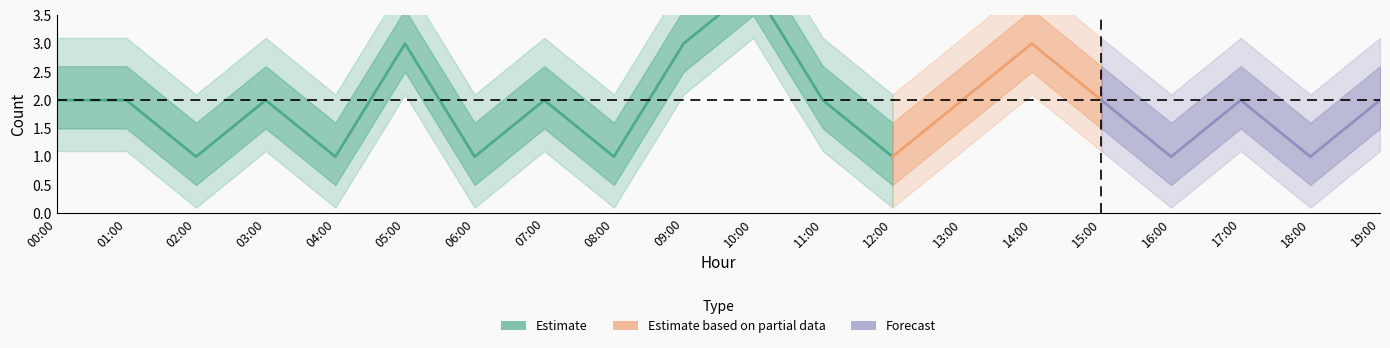

What position from the left is 06:00?

7